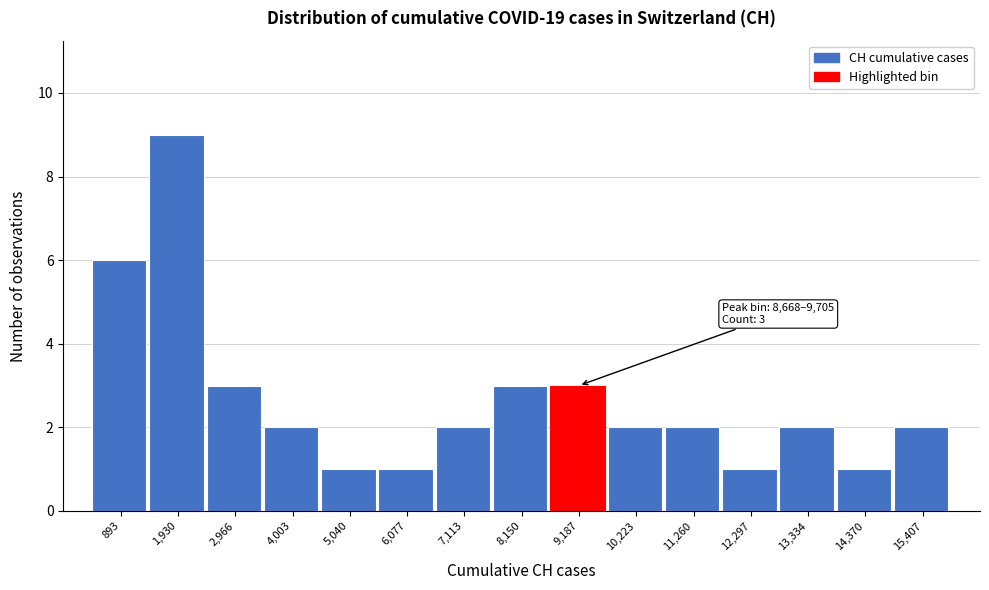

Over which range of the x-axis is the bar tallest?

1400 to 2400